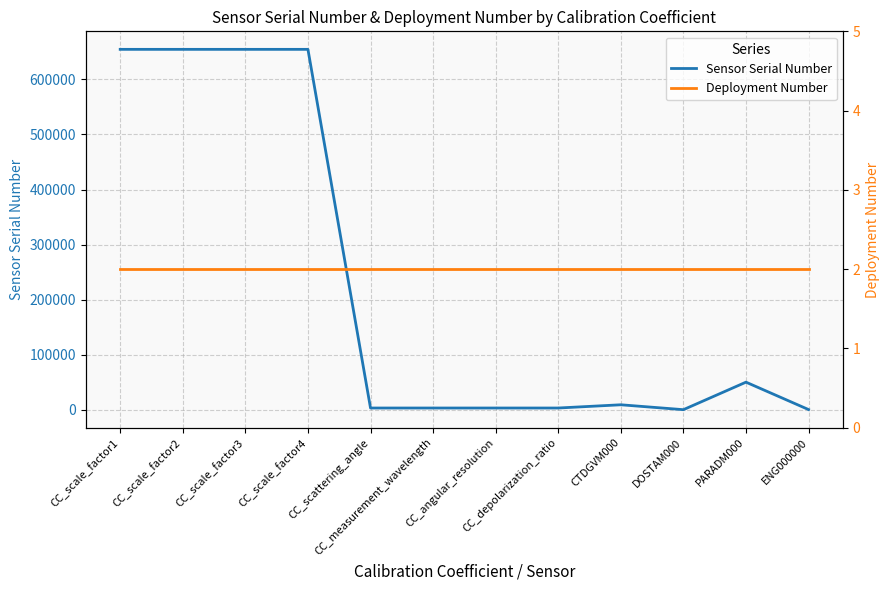

Which series changed the most between CC_scale_factor3 and CC_measurement_wavelength?

Sensor Serial Number